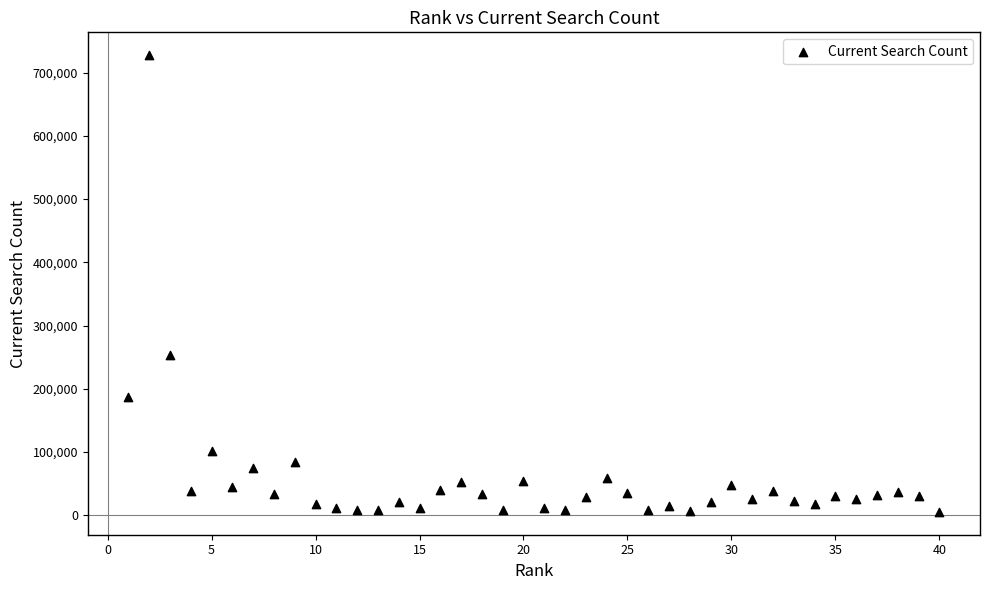

What Y value in the scatter plot is closest to 366425?

253700